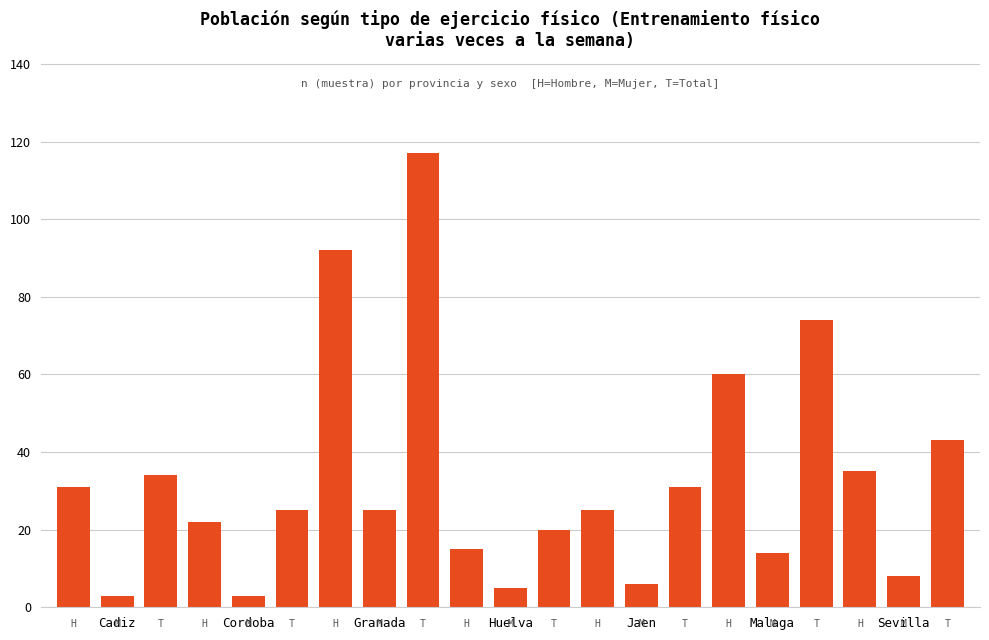

What is the difference between the maximum and minimum values?

114